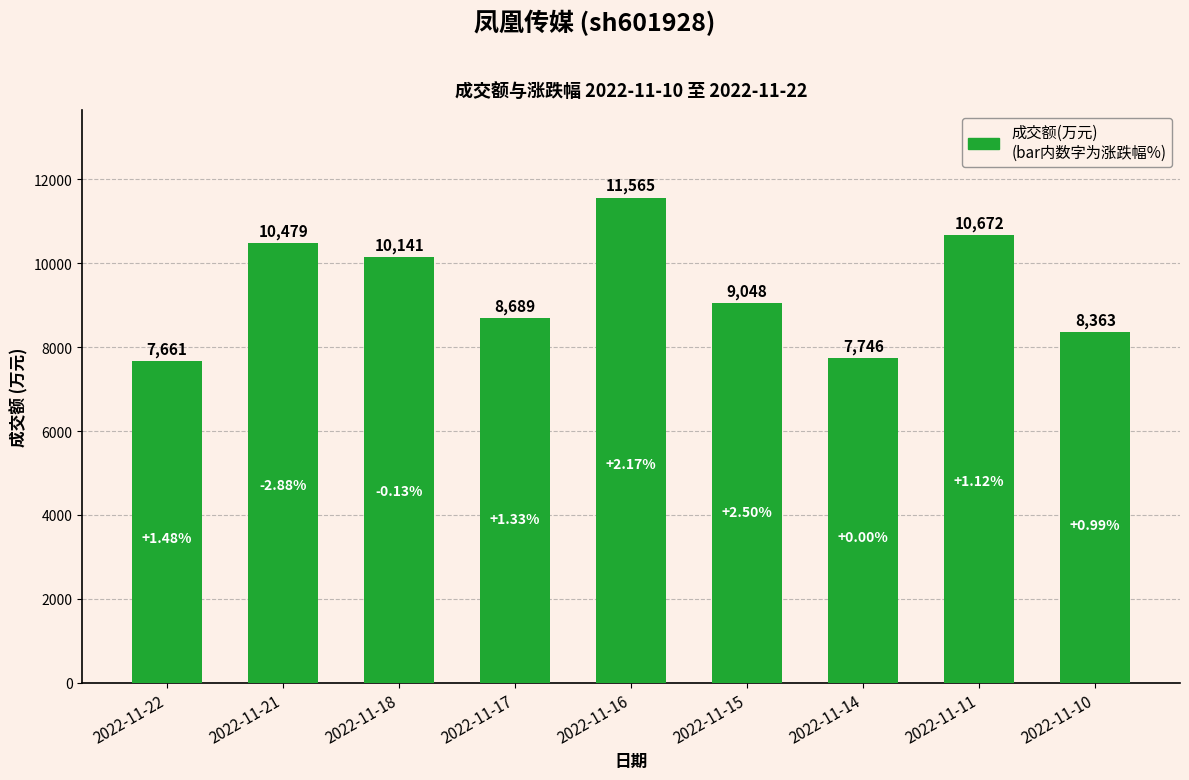

True or false: the data shows 7661 at 2022-11-22.

True